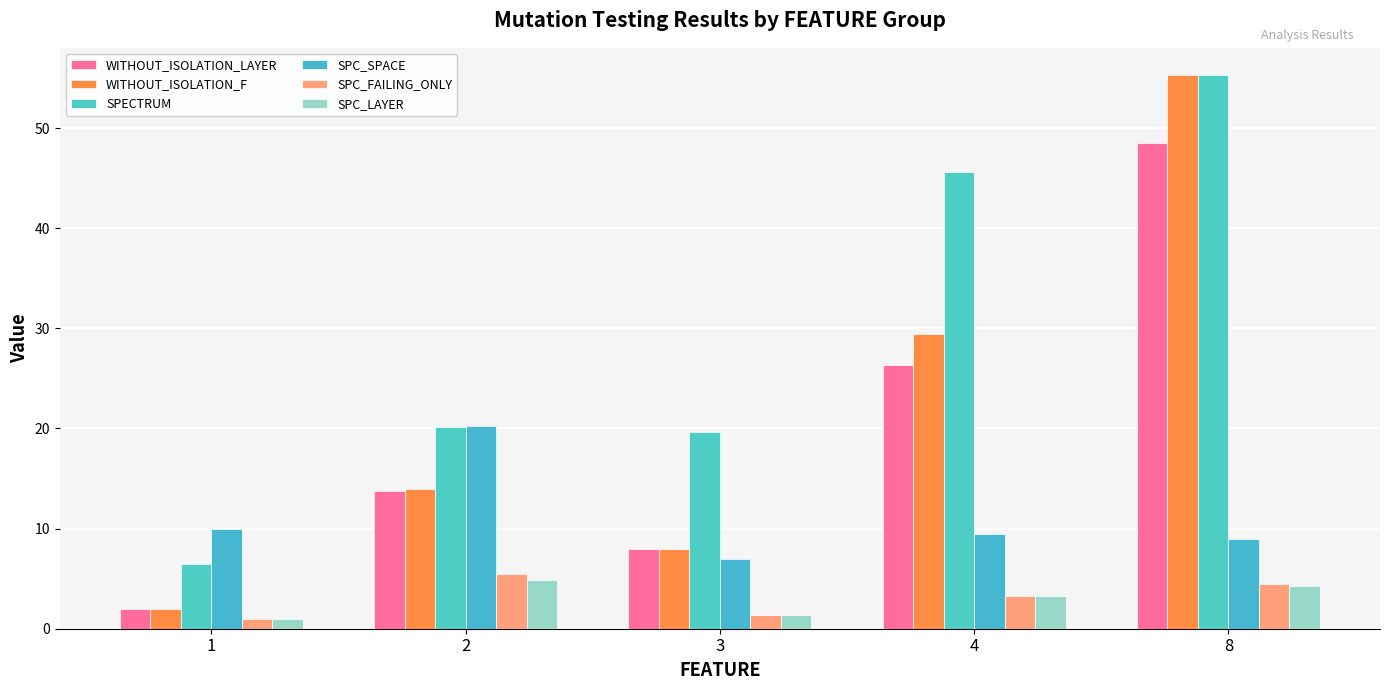

What is the spread (max minus min) of values at 1?

9.0